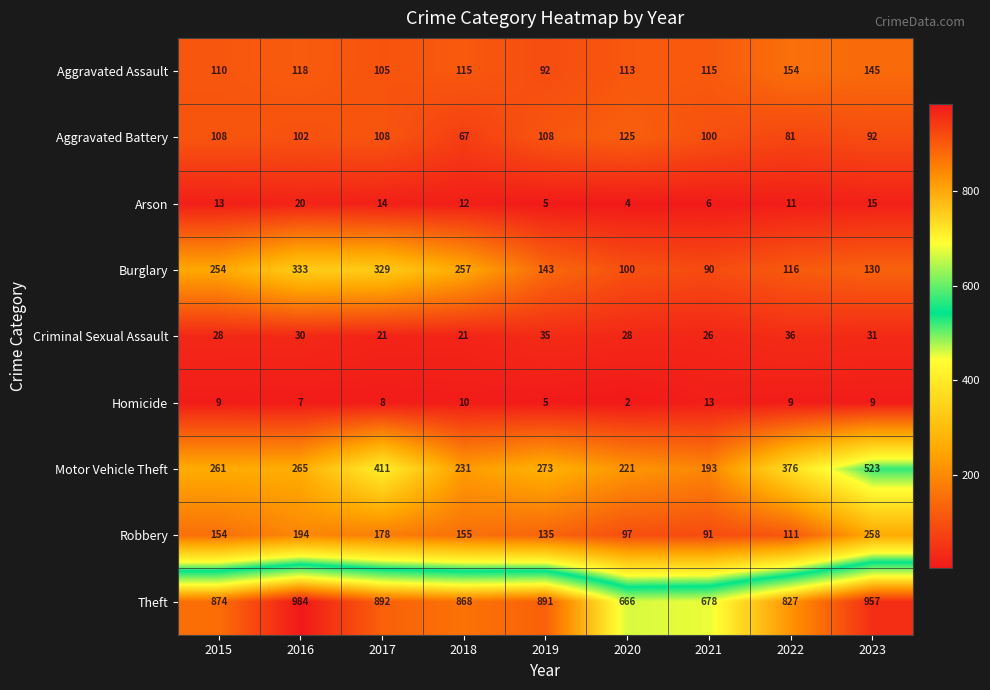

Which label corresponds to the smallest value in the chart?

2020